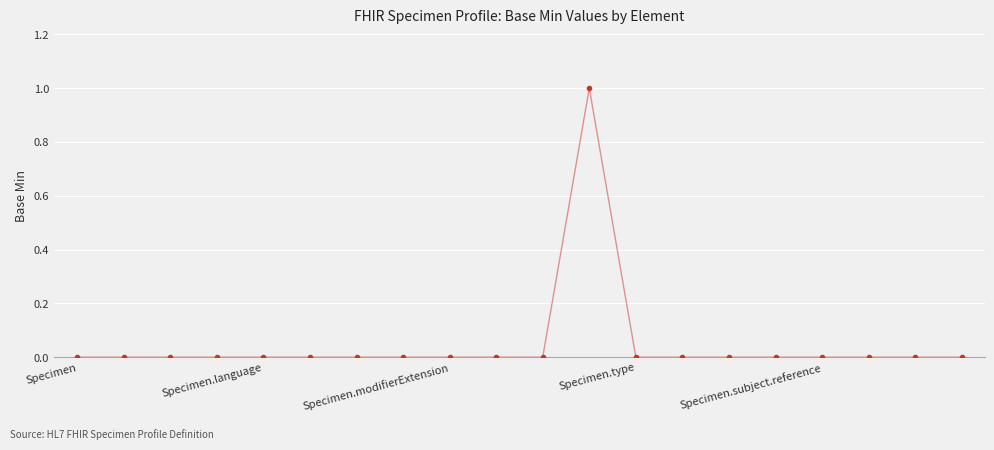

Does the chart display data point markers on the line(s)?

Yes